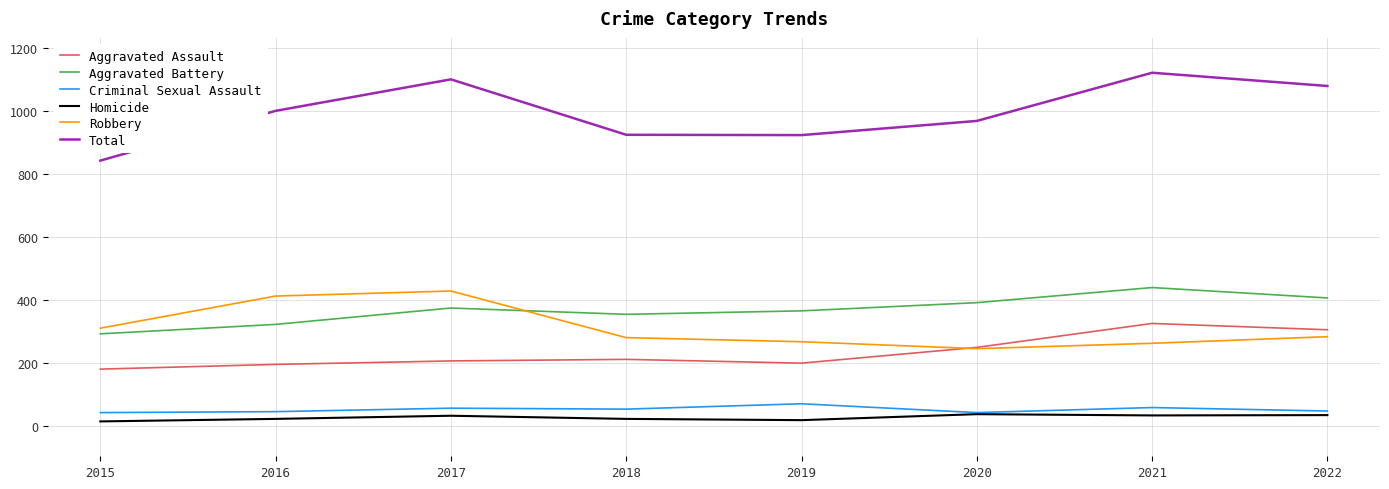

What is the greatest value displayed?

1122